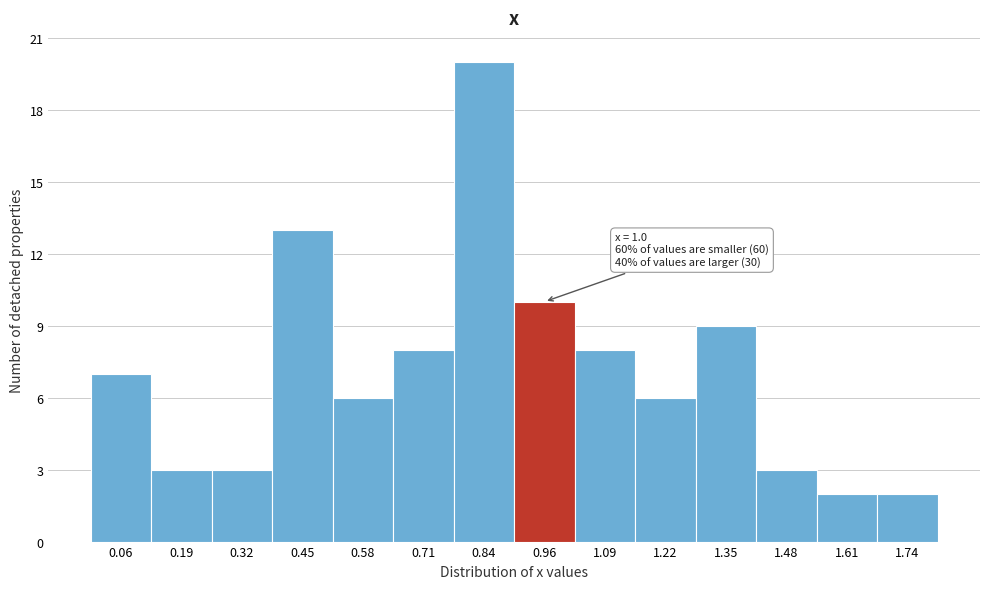

Over which range of the x-axis is the bar tallest?

0.78 to 0.90